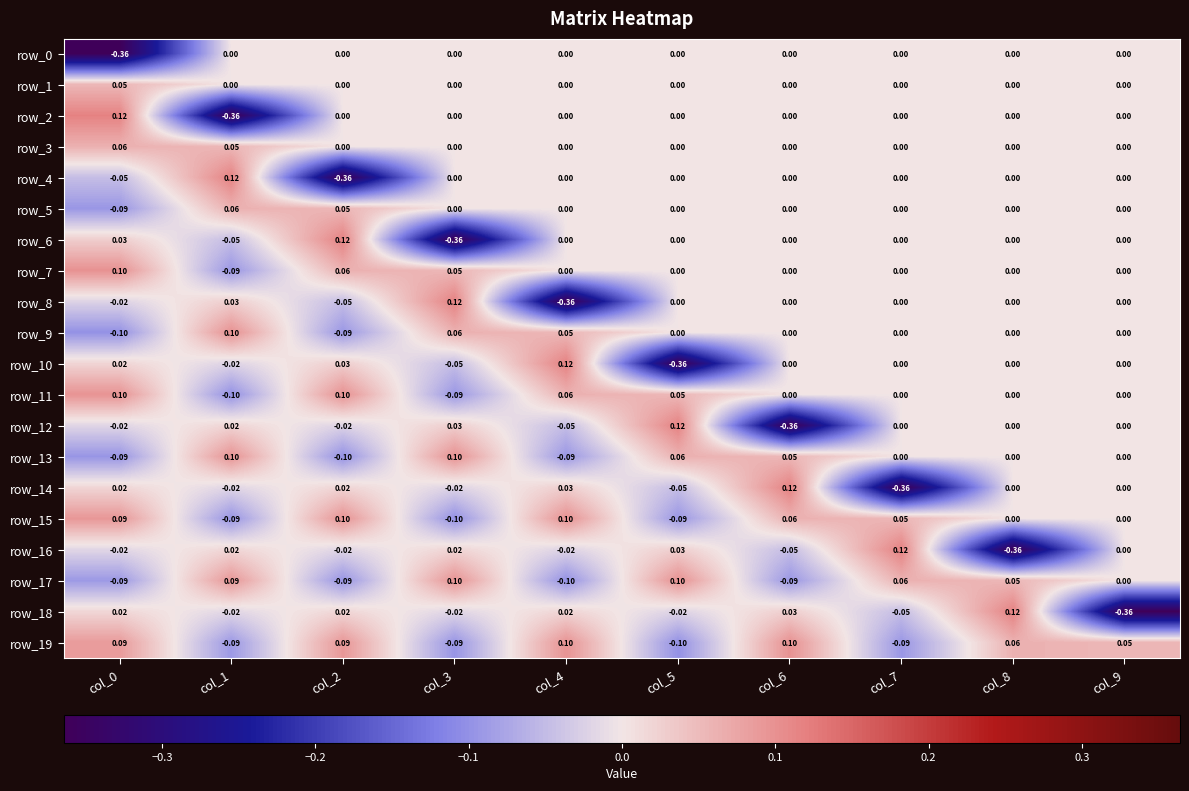

Reading right to left, list all the values displayed in this chart.

row_0: col_9=0.0	col_8=0.0	col_7=0.0	col_6=0.0	col_5=0.0	col_4=0.0	col_3=0.0	col_2=0.0	col_1=0.0	col_0=-0.4
row_1: col_9=0.0	col_8=0.0	col_7=0.0	col_6=0.0	col_5=0.0	col_4=0.0	col_3=0.0	col_2=0.0	col_1=0.0	col_0=0.1
row_2: col_9=0.0	col_8=0.0	col_7=0.0	col_6=0.0	col_5=0.0	col_4=0.0	col_3=0.0	col_2=0.0	col_1=-0.4	col_0=0.1
row_3: col_9=0.0	col_8=0.0	col_7=0.0	col_6=0.0	col_5=0.0	col_4=0.0	col_3=0.0	col_2=0.0	col_1=0.1	col_0=0.1
row_4: col_9=0.0	col_8=0.0	col_7=0.0	col_6=0.0	col_5=0.0	col_4=0.0	col_3=0.0	col_2=-0.4	col_1=0.1	col_0=-0.0
row_5: col_9=0.0	col_8=0.0	col_7=0.0	col_6=0.0	col_5=0.0	col_4=0.0	col_3=0.0	col_2=0.1	col_1=0.1	col_0=-0.1
row_6: col_9=0.0	col_8=0.0	col_7=0.0	col_6=0.0	col_5=0.0	col_4=0.0	col_3=-0.4	col_2=0.1	col_1=-0.0	col_0=0.0
row_7: col_9=0.0	col_8=0.0	col_7=0.0	col_6=0.0	col_5=0.0	col_4=0.0	col_3=0.1	col_2=0.1	col_1=-0.1	col_0=0.1
row_8: col_9=0.0	col_8=0.0	col_7=0.0	col_6=0.0	col_5=0.0	col_4=-0.4	col_3=0.1	col_2=-0.0	col_1=0.0	col_0=-0.0
row_9: col_9=0.0	col_8=0.0	col_7=0.0	col_6=0.0	col_5=0.0	col_4=0.1	col_3=0.1	col_2=-0.1	col_1=0.1	col_0=-0.1
row_10: col_9=0.0	col_8=0.0	col_7=0.0	col_6=0.0	col_5=-0.4	col_4=0.1	col_3=-0.0	col_2=0.0	col_1=-0.0	col_0=0.0
row_11: col_9=0.0	col_8=0.0	col_7=0.0	col_6=0.0	col_5=0.1	col_4=0.1	col_3=-0.1	col_2=0.1	col_1=-0.1	col_0=0.1
row_12: col_9=0.0	col_8=0.0	col_7=0.0	col_6=-0.4	col_5=0.1	col_4=-0.0	col_3=0.0	col_2=-0.0	col_1=0.0	col_0=-0.0
row_13: col_9=0.0	col_8=0.0	col_7=0.0	col_6=0.1	col_5=0.1	col_4=-0.1	col_3=0.1	col_2=-0.1	col_1=0.1	col_0=-0.1
row_14: col_9=0.0	col_8=0.0	col_7=-0.4	col_6=0.1	col_5=-0.0	col_4=0.0	col_3=-0.0	col_2=0.0	col_1=-0.0	col_0=0.0
row_15: col_9=0.0	col_8=0.0	col_7=0.1	col_6=0.1	col_5=-0.1	col_4=0.1	col_3=-0.1	col_2=0.1	col_1=-0.1	col_0=0.1
row_16: col_9=0.0	col_8=-0.4	col_7=0.1	col_6=-0.0	col_5=0.0	col_4=-0.0	col_3=0.0	col_2=-0.0	col_1=0.0	col_0=-0.0
row_17: col_9=0.0	col_8=0.1	col_7=0.1	col_6=-0.1	col_5=0.1	col_4=-0.1	col_3=0.1	col_2=-0.1	col_1=0.1	col_0=-0.1
row_18: col_9=-0.4	col_8=0.1	col_7=-0.0	col_6=0.0	col_5=-0.0	col_4=0.0	col_3=-0.0	col_2=0.0	col_1=-0.0	col_0=0.0
row_19: col_9=0.1	col_8=0.1	col_7=-0.1	col_6=0.1	col_5=-0.1	col_4=0.1	col_3=-0.1	col_2=0.1	col_1=-0.1	col_0=0.1